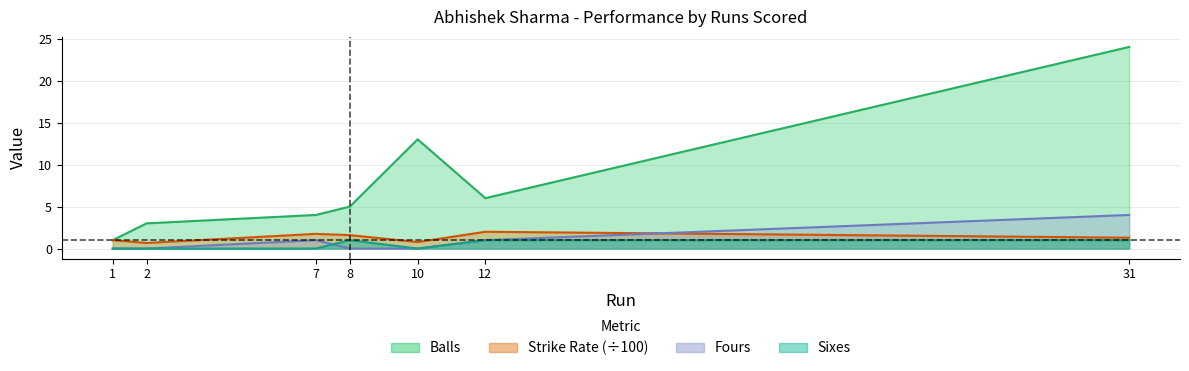

Is it true that Strike Rate equals 2.0 at 12?

True